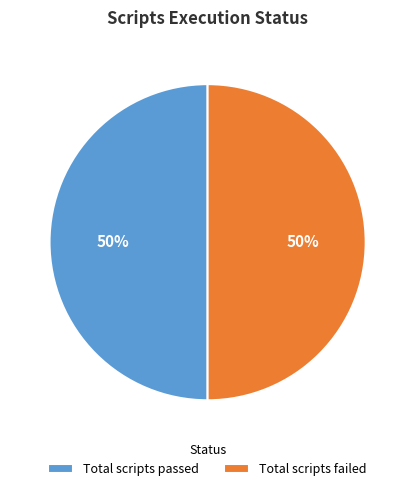

Combined, do Total scripts passed and Total scripts failed account for over 50%?

Yes